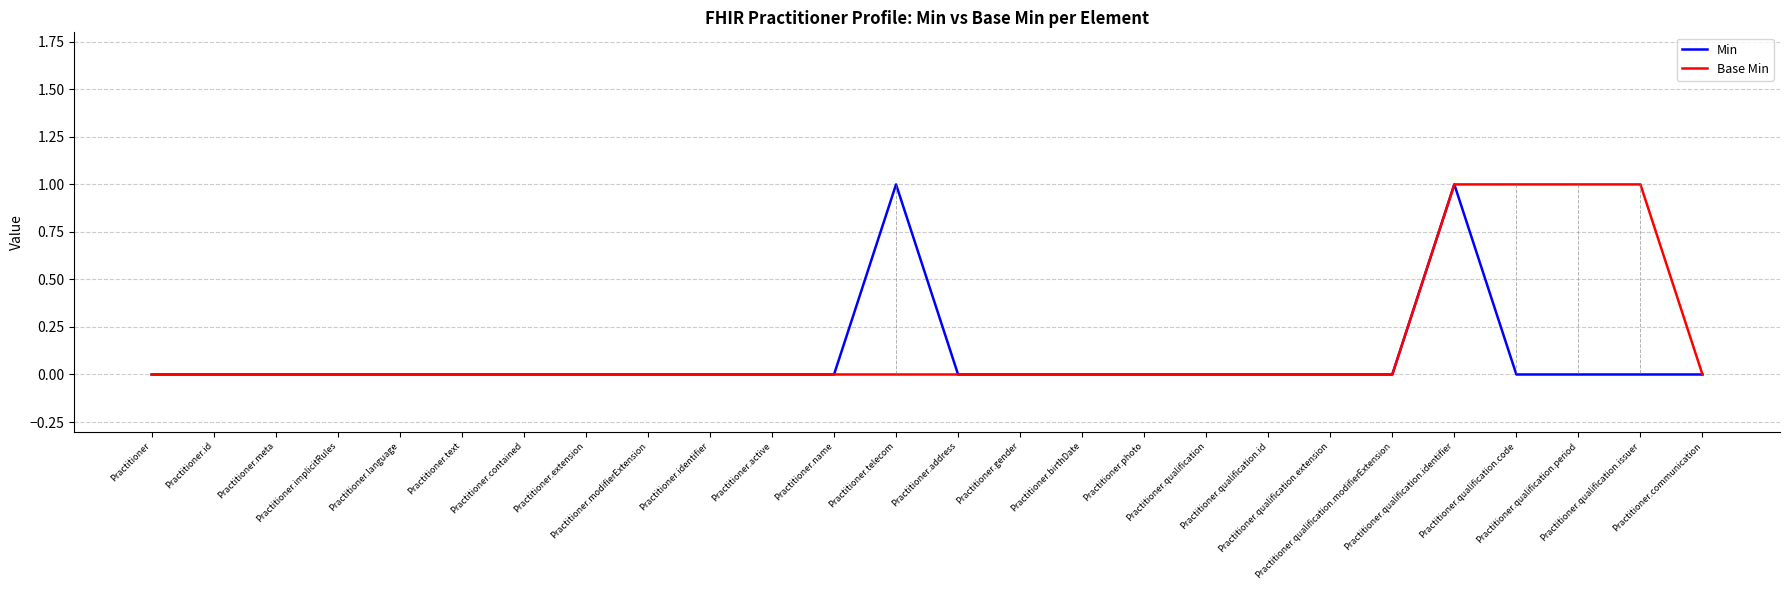

Which series has the largest total across all categories?

Base Min